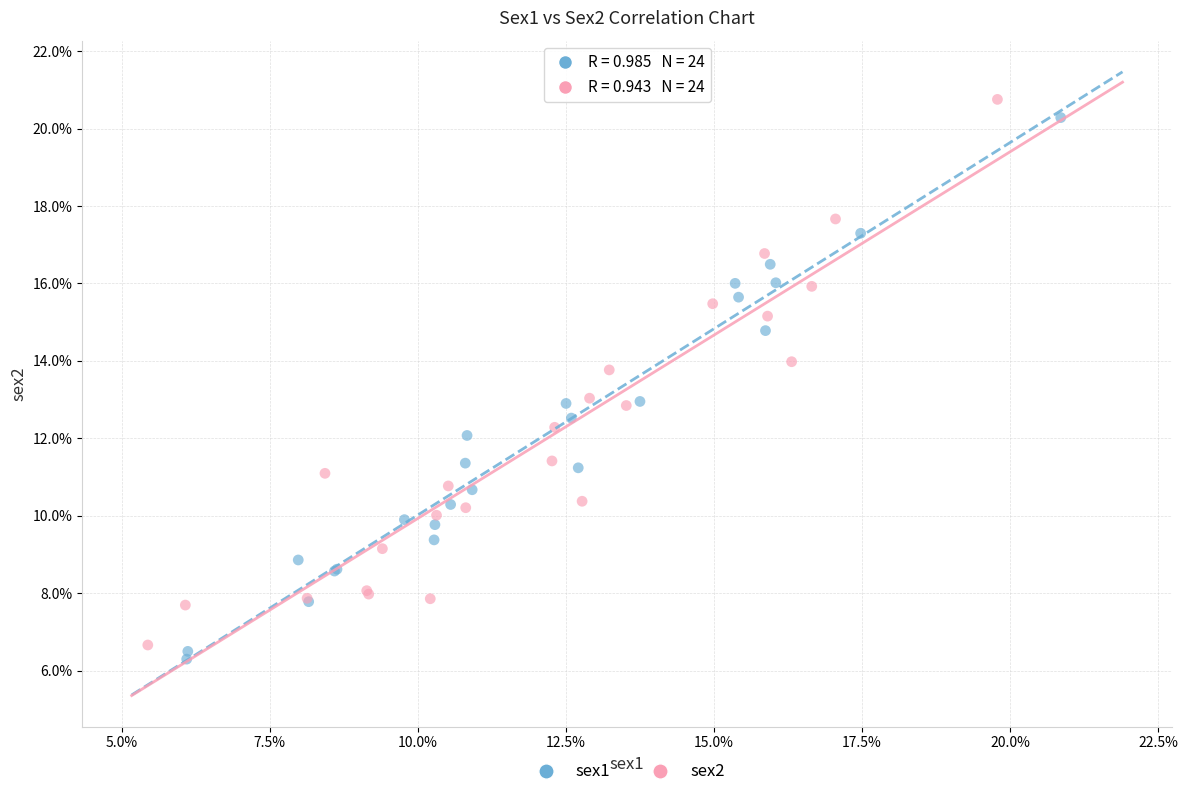

What are all the series names shown in the legend?

sex1, sex2